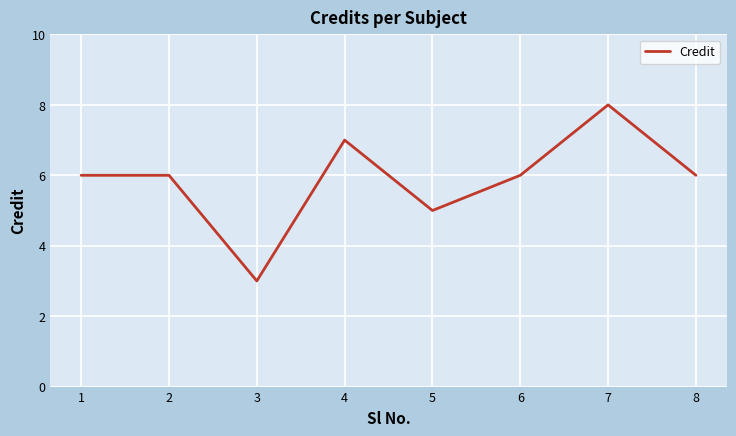

True or false: the data shows 8 at 5.

False